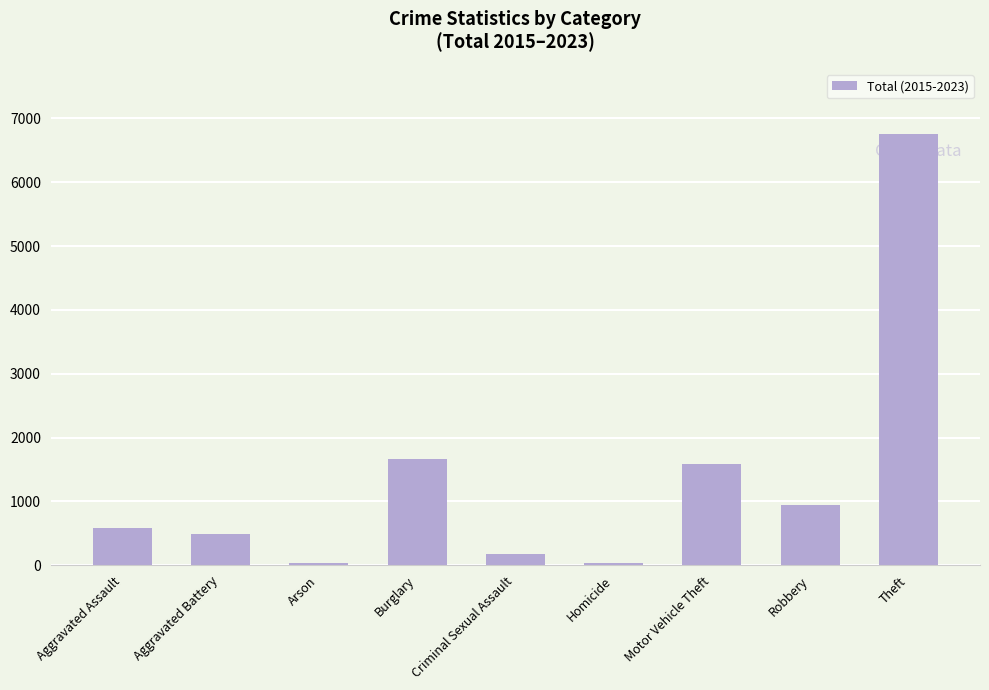

Which category has the highest value across all series?

Theft